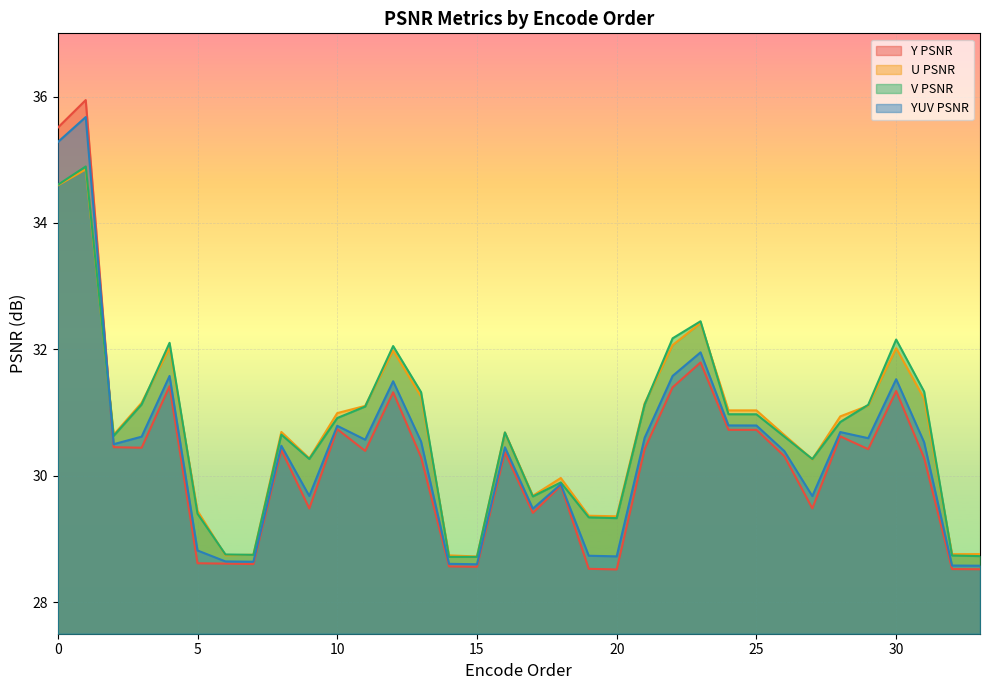

What are all the series names shown in the legend?

Y PSNR, U PSNR, V PSNR, YUV PSNR